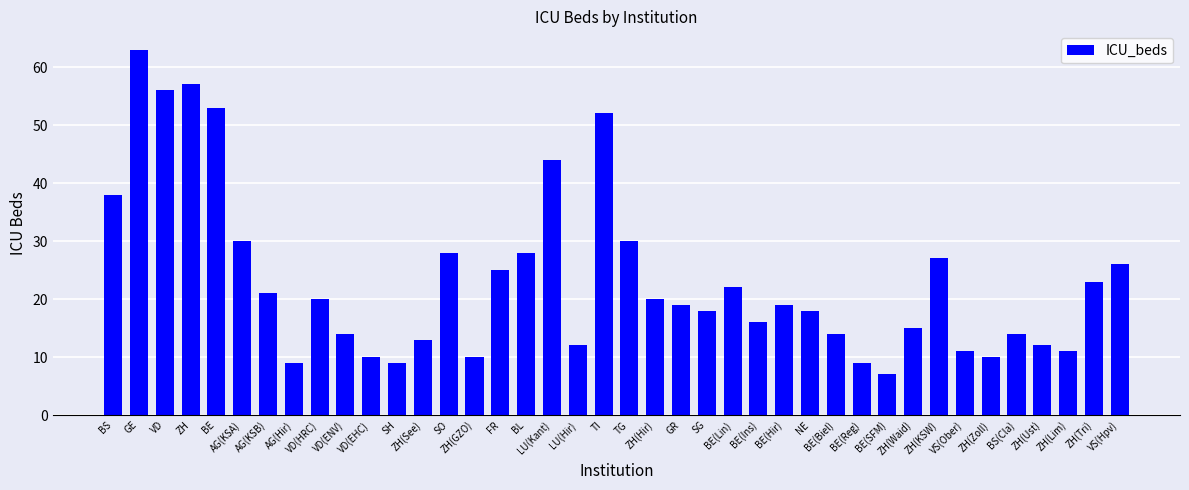

Is it true that the value at BS is 38?

True